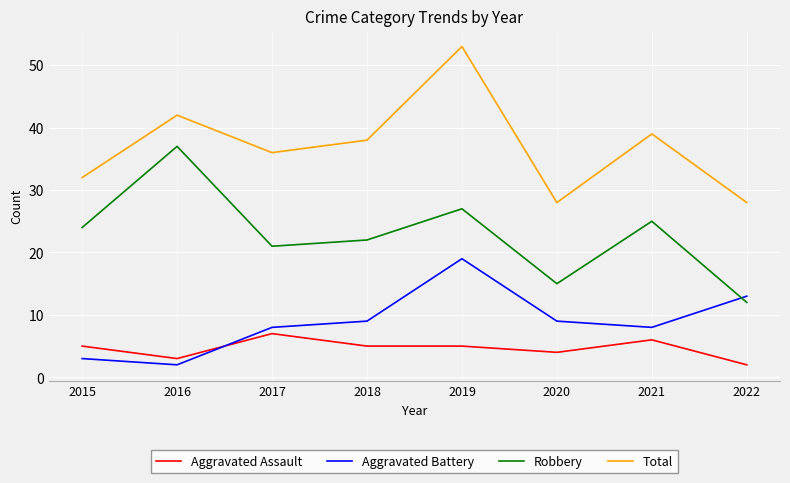

List the series in order of their peak value, highest first.

Total, Robbery, Aggravated Battery, Aggravated Assault